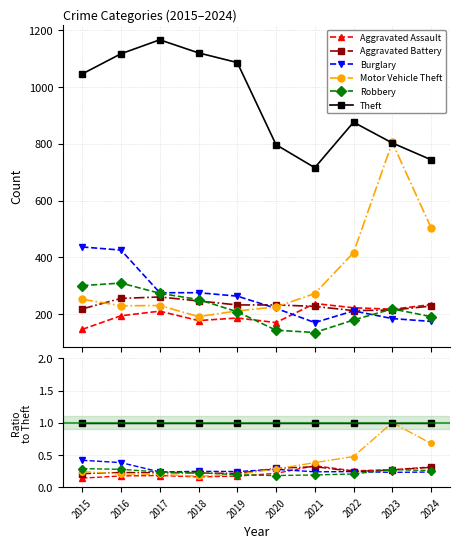

At how many categories does at least one series exceed 0?

10